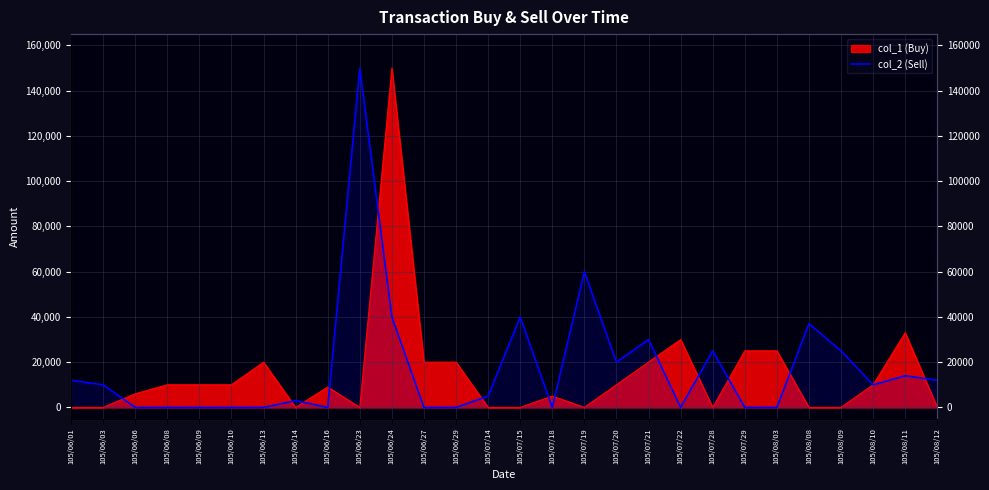

What position from the left is 105/07/14?

14